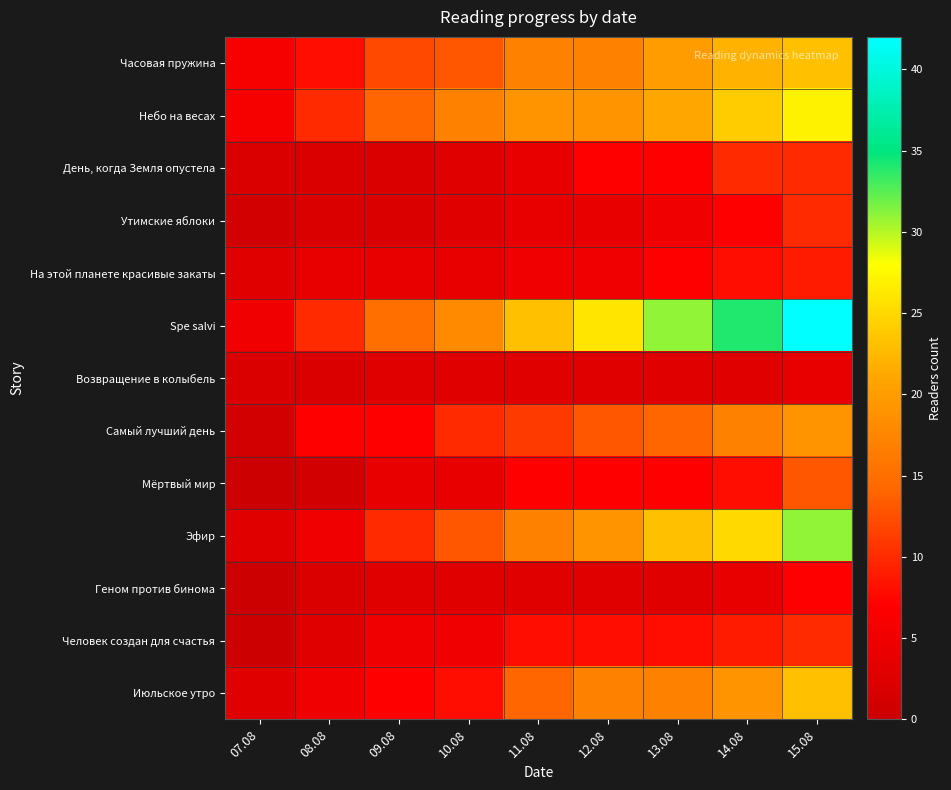

Which series has the largest total across all categories?

Spe salvi